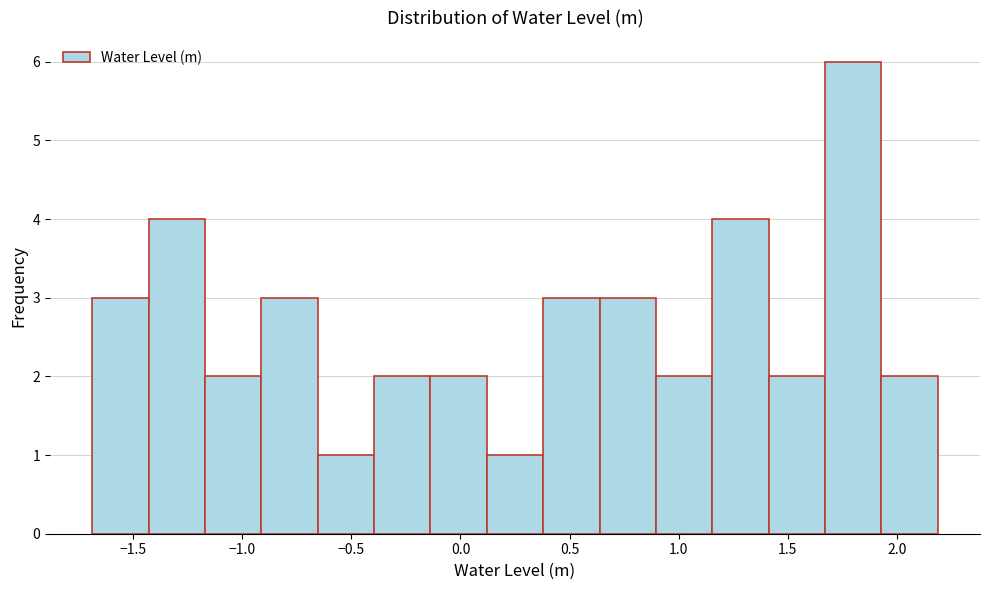

Reading left to right, transcribe this chart: for each bar, give the range it covers on the x-axis and its height. Neither the bar edges nor the heights are printed on the chart, so give them approximately, as read against the axes.

-1.70 to -1.45: 3
-1.45 to -1.15: 4
-1.15 to -0.90: 2
-0.90 to -0.65: 3
-0.65 to -0.40: 1
-0.40 to -0.15: 2
-0.15 to 0.10: 2
0.10 to 0.40: 1
0.40 to 0.65: 3
0.65 to 0.90: 3
0.90 to 1.15: 2
1.15 to 1.40: 4
1.40 to 1.65: 2
1.65 to 1.95: 6
1.95 to 2.20: 2